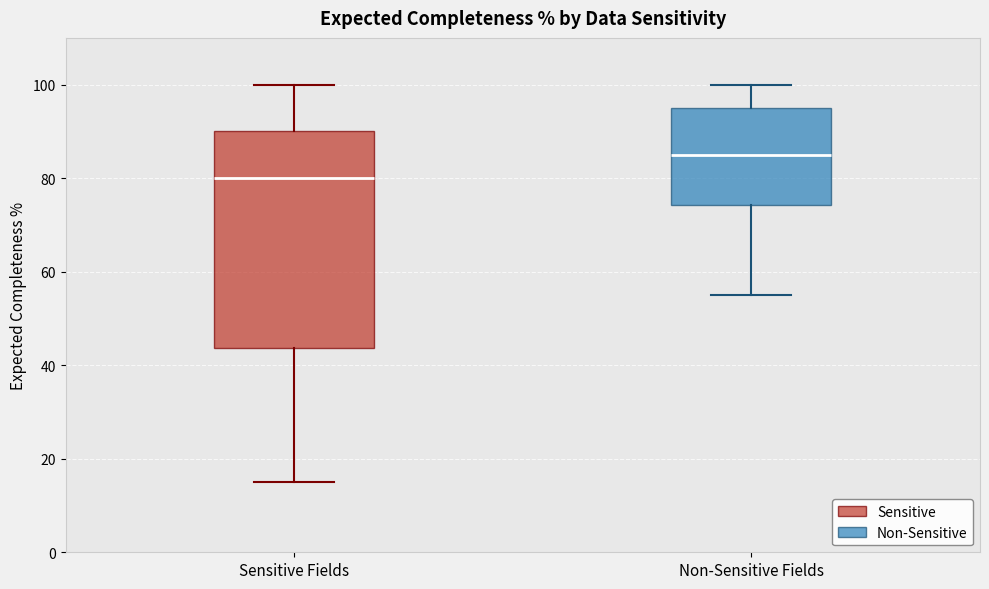

Comparing the boxes themselves (not the whiskers), which one is the tallest?

Sensitive Fields